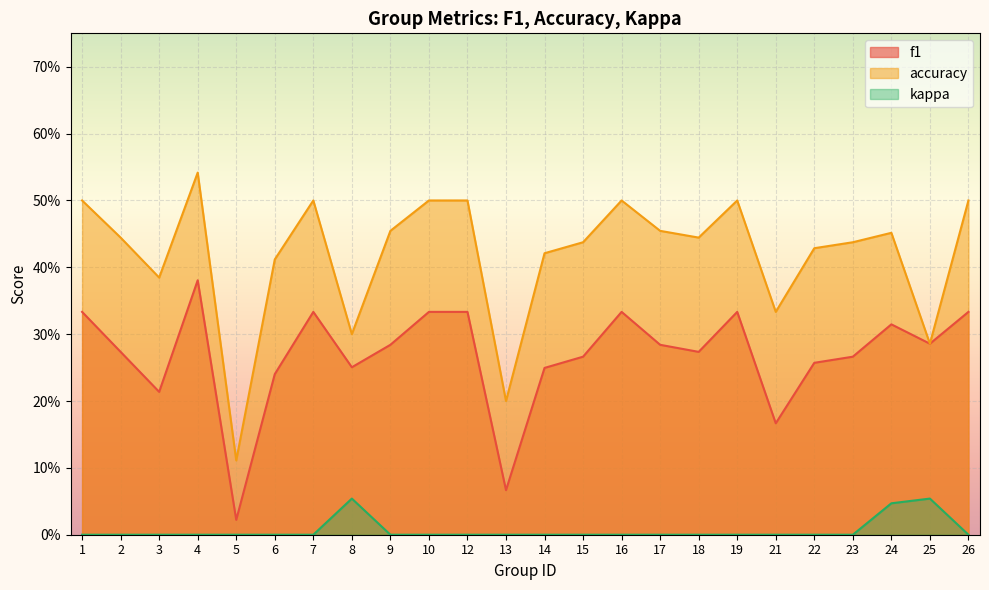

Reading left to right, transcribe all the data shown in this chart.

f1: 0.3	0.3	0.2	0.4	0.0	0.2	0.3	0.3	0.3	0.3	0.3	0.1	0.2	0.3	0.3	0.3	0.3	0.3	0.2	0.3	0.3	0.3	0.3	0.3
accuracy: 0.5	0.4	0.4	0.5	0.1	0.4	0.5	0.3	0.5	0.5	0.5	0.2	0.4	0.4	0.5	0.5	0.4	0.5	0.3	0.4	0.4	0.5	0.3	0.5
kappa: 0.0	0.0	0.0	0.0	0.0	0.0	0.0	0.1	0.0	0.0	0.0	0.0	0.0	0.0	0.0	0.0	0.0	0.0	0.0	0.0	0.0	0.0	0.1	0.0